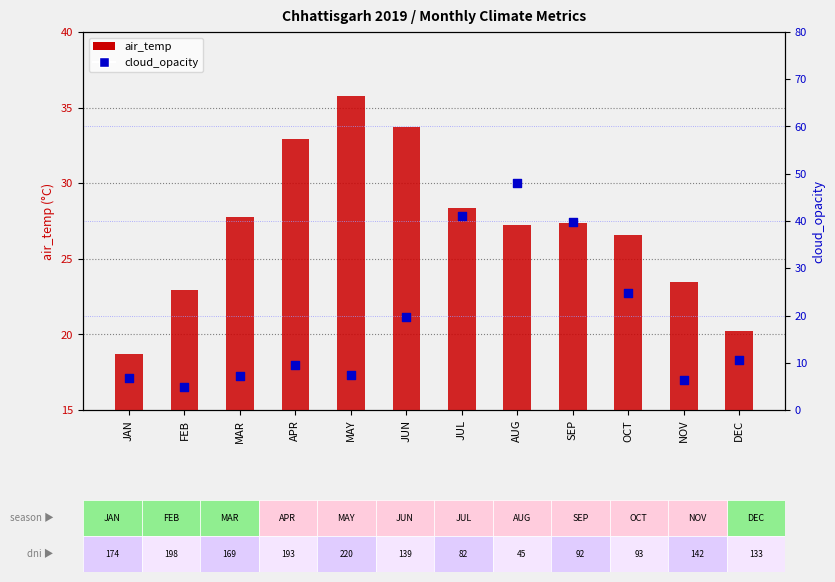

Which series contains the highest Y value?

cloud_opacity